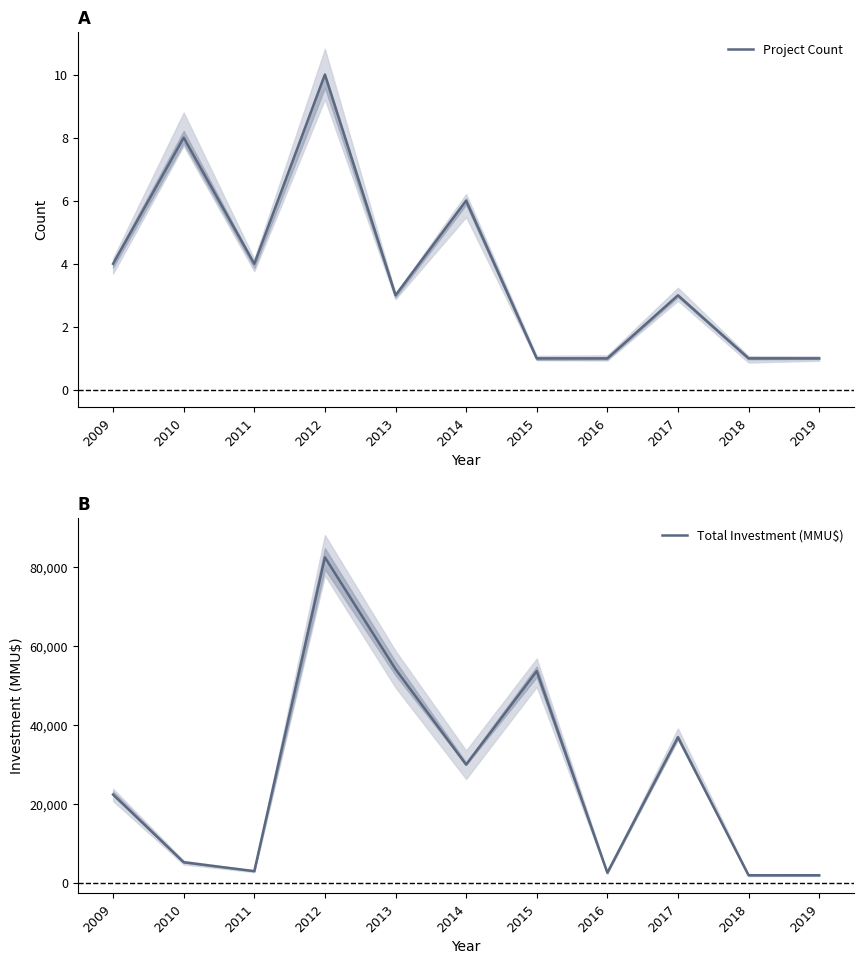

True or false: Project Count and Total Investment (MMU$) cross at least once.

False